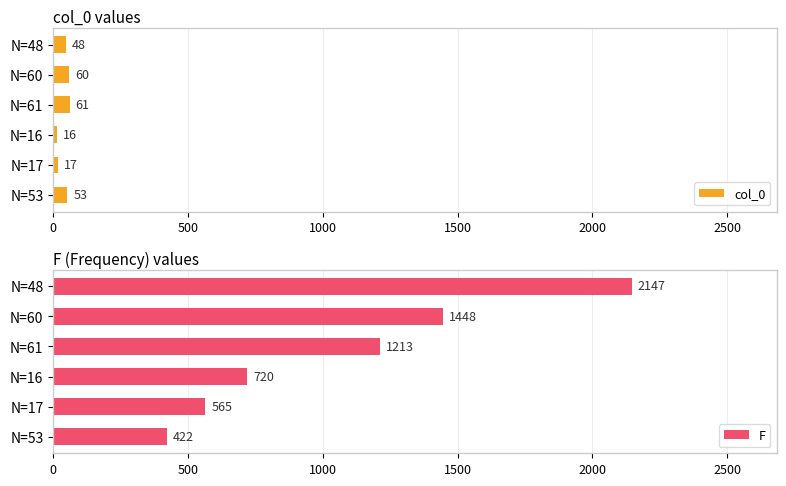

Is it true that F equals 422 at N=53?

True